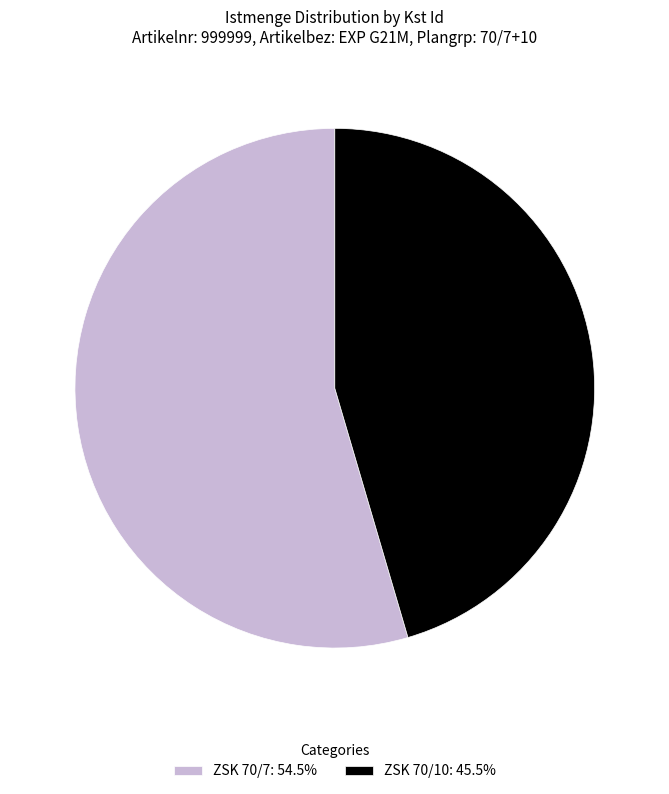

Is ZSK 70/10 the majority of the pie?

No